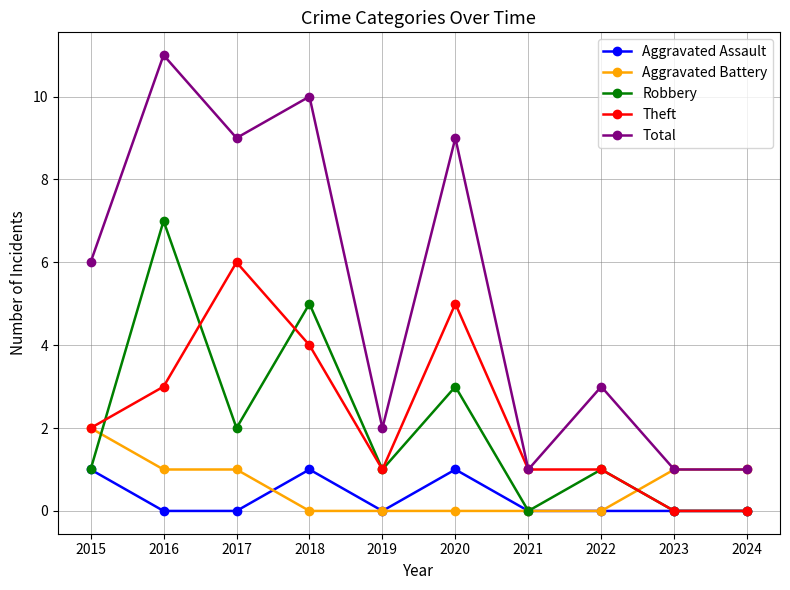

True or false: Theft has a value of 1 at 2022.

True